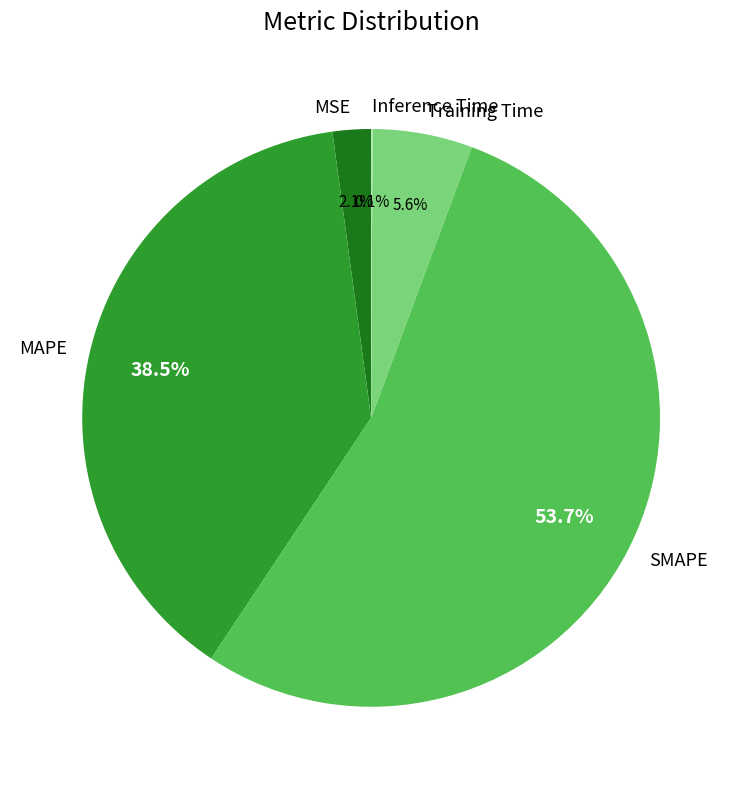

Which slice represents more than half of the pie?

SMAPE